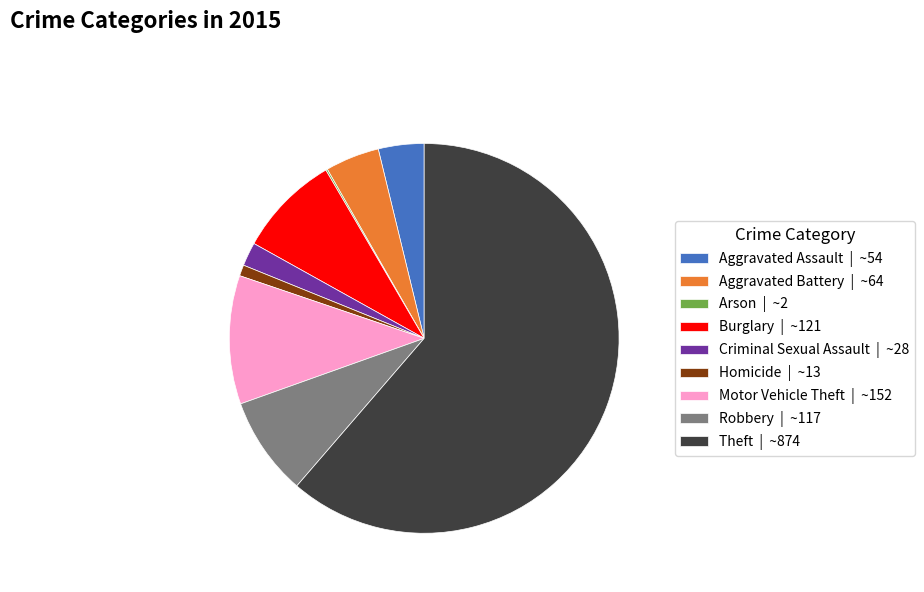

Does Aggravated Assault | ~54 account for over 50% of the chart?

No